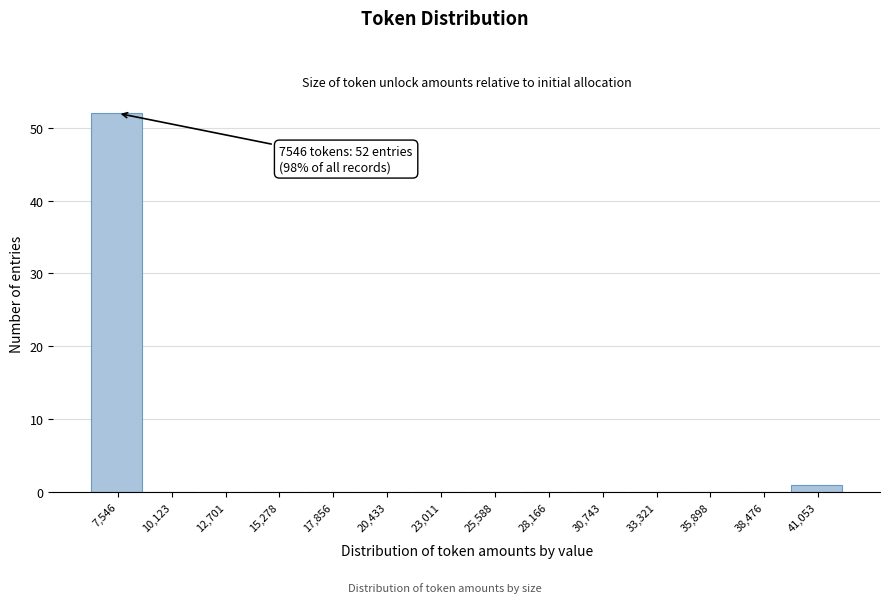

Reading right to left, what are all the values shown in this chart?

41,053=1	38,476=0	35,898=0	33,321=0	30,743=0	28,166=0	25,588=0	23,011=0	20,433=0	17,856=0	15,278=0	12,701=0	10,123=0	7,546=52